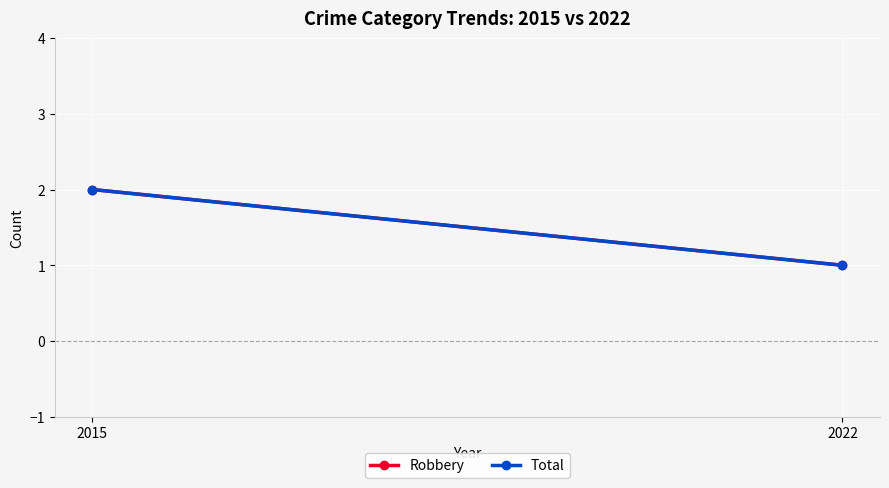

What is the minimum value for Robbery?

1